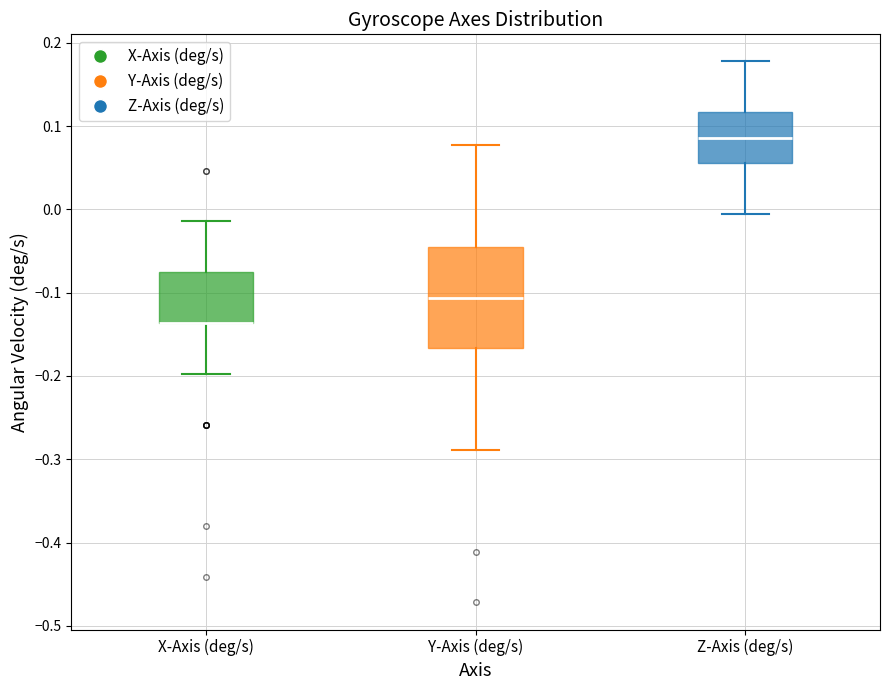

Which box is the tallest, from its lower edge to its upper edge?

Y-Axis (deg/s)